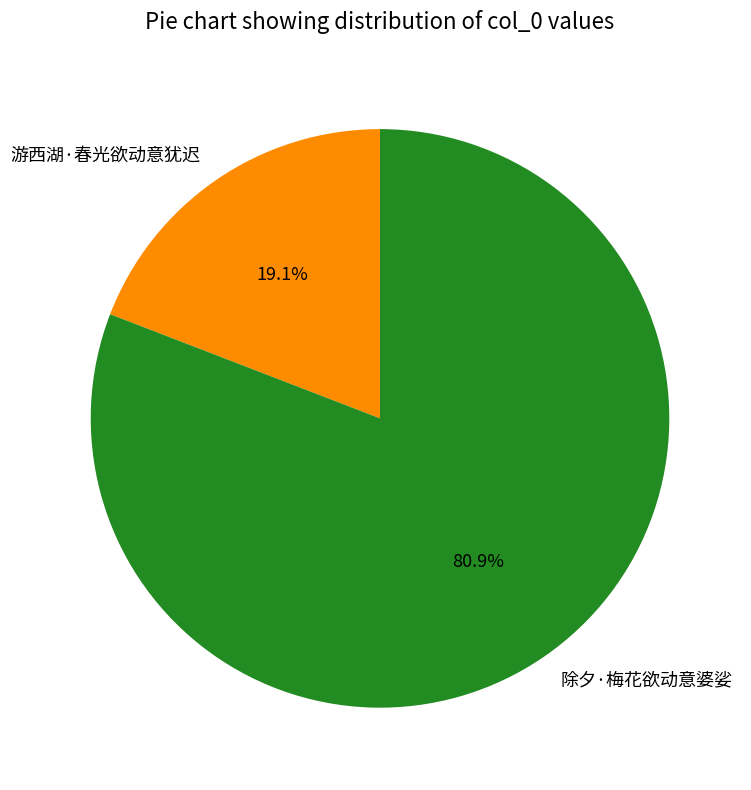

To the nearest percent, what is the combined percentage of 游西湖·春光欲动意犹迟 and 除夕·梅花欲动意婆娑?

100%